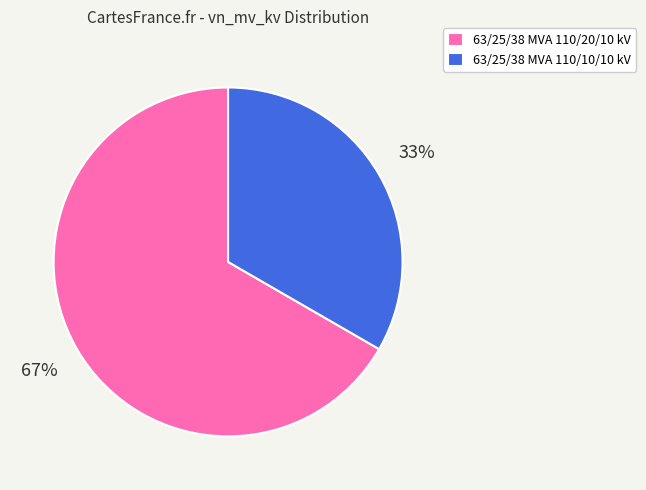

What is the smallest slice in the pie chart?

63/25/38 MVA 110/10/10 kV